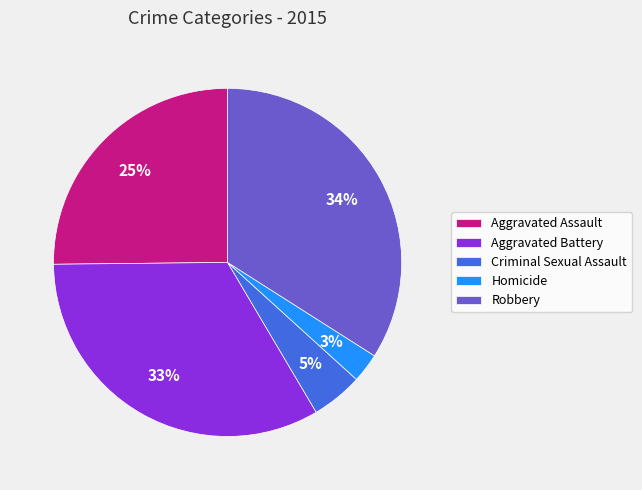

Approximately how many times larger is the value at Homicide compared to Aggravated Assault?

0.1